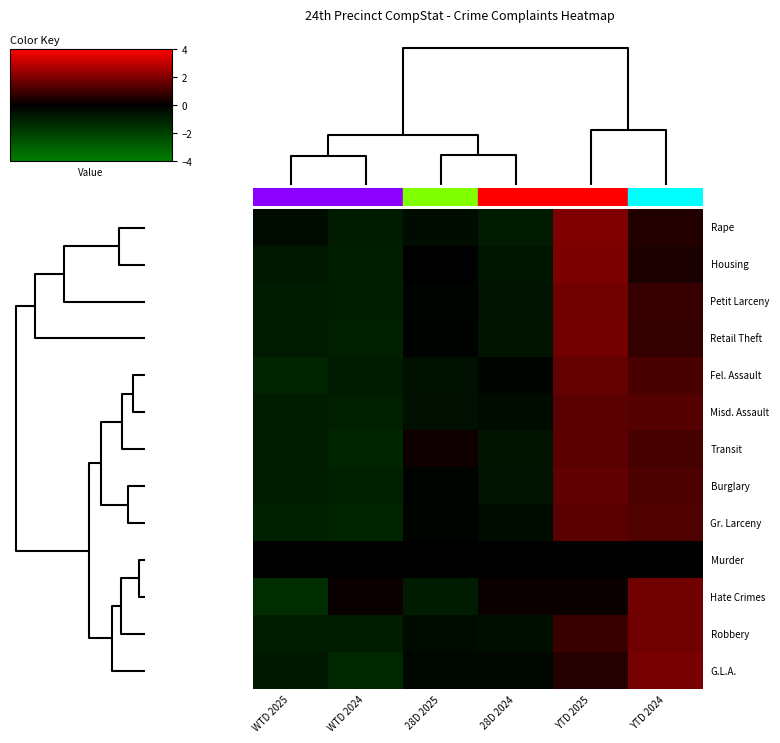

Between YTD 2024 and YTD 2025, which is larger?

YTD 2025